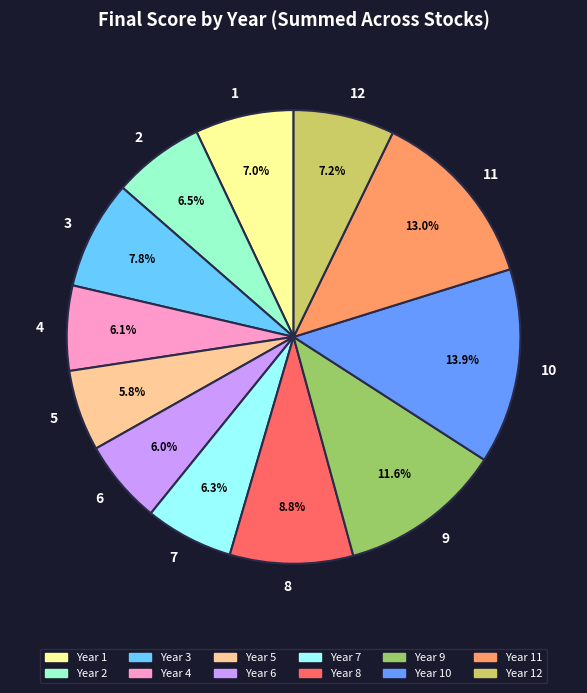

What is the ratio of the value at 6 to the value at 12?

0.8